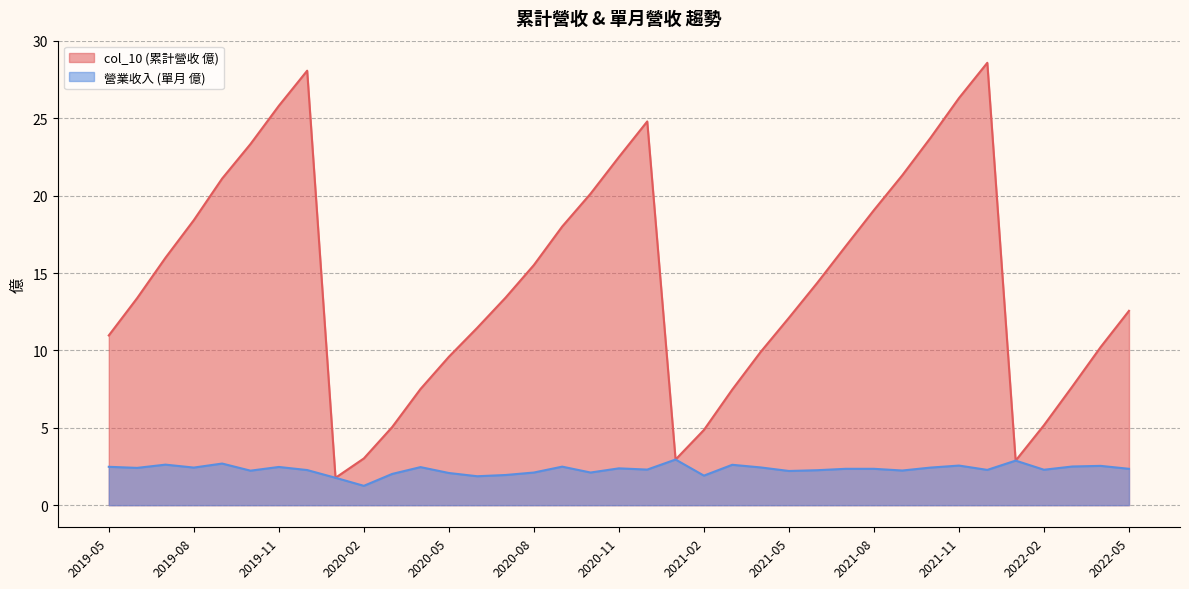

How many categories are shown in the chart?

37